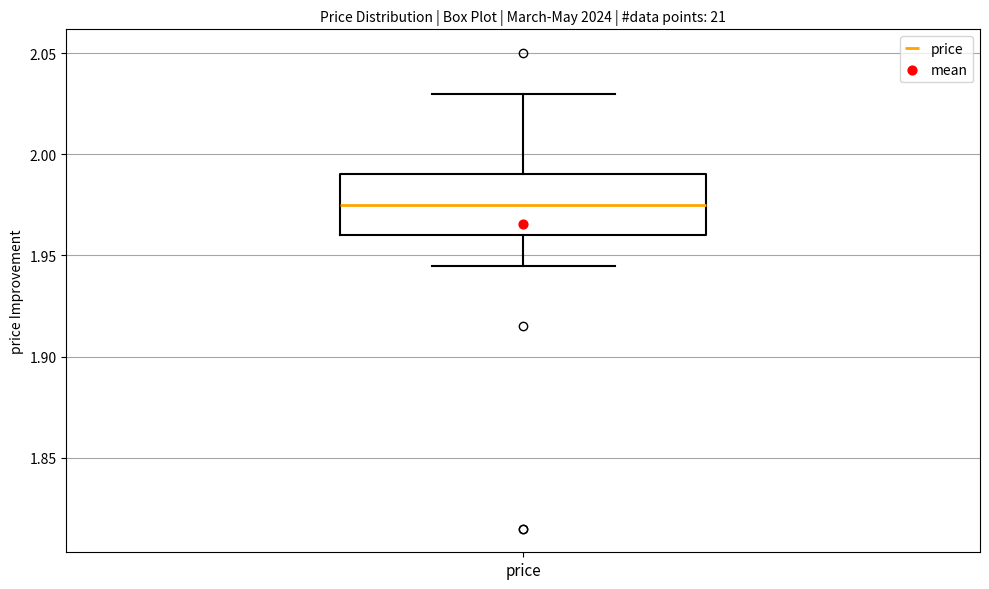

Read this box plot against the y-axis: the position of the median line, the range covered by the box, and the ends of both whiskers. The values are not printed on the chart, so give them approximately, as read against the axis.

median 1.975, box 1.960 to 1.990, whiskers 1.945 to 2.030